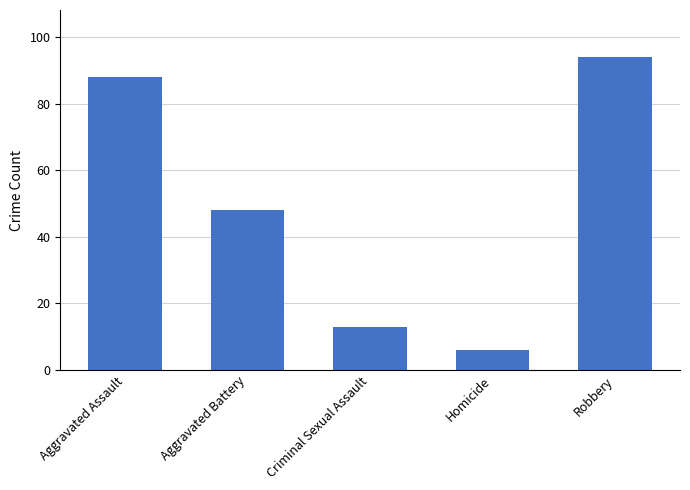

The value at Robbery is 141. True or false?

False